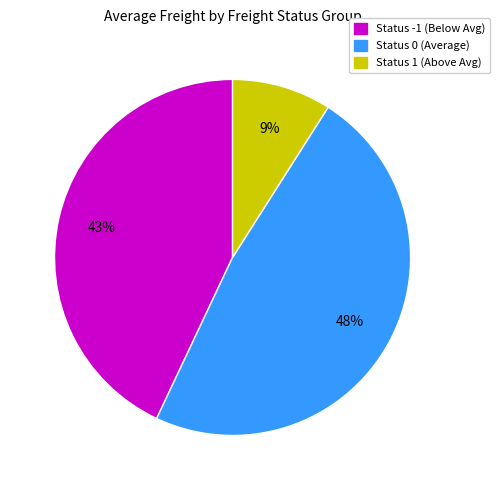

Does any single category account for the majority?

No